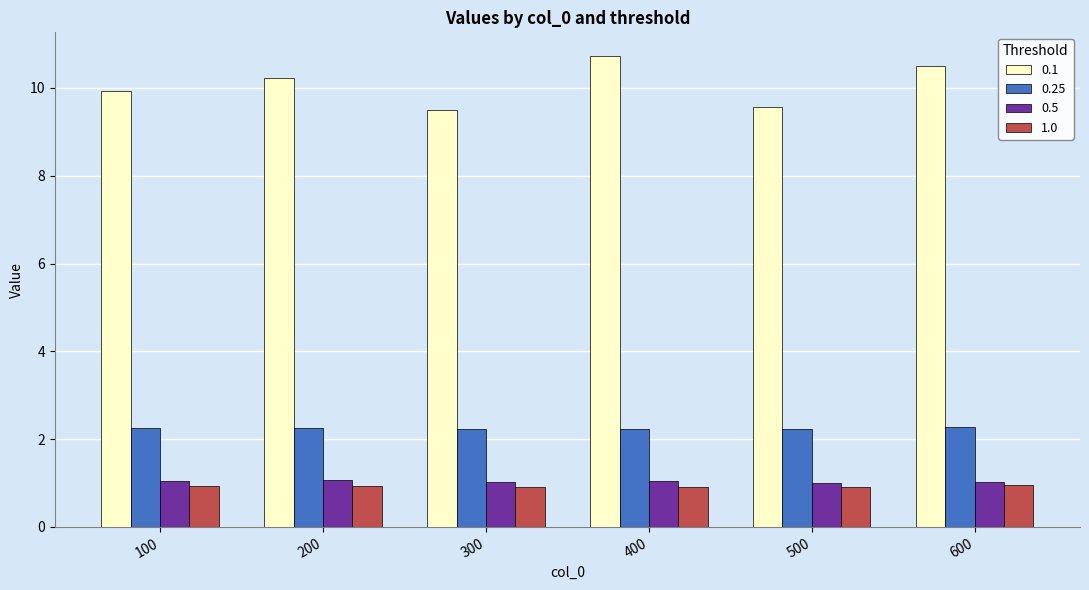

How many data points in 0.1 are less than 10?

3